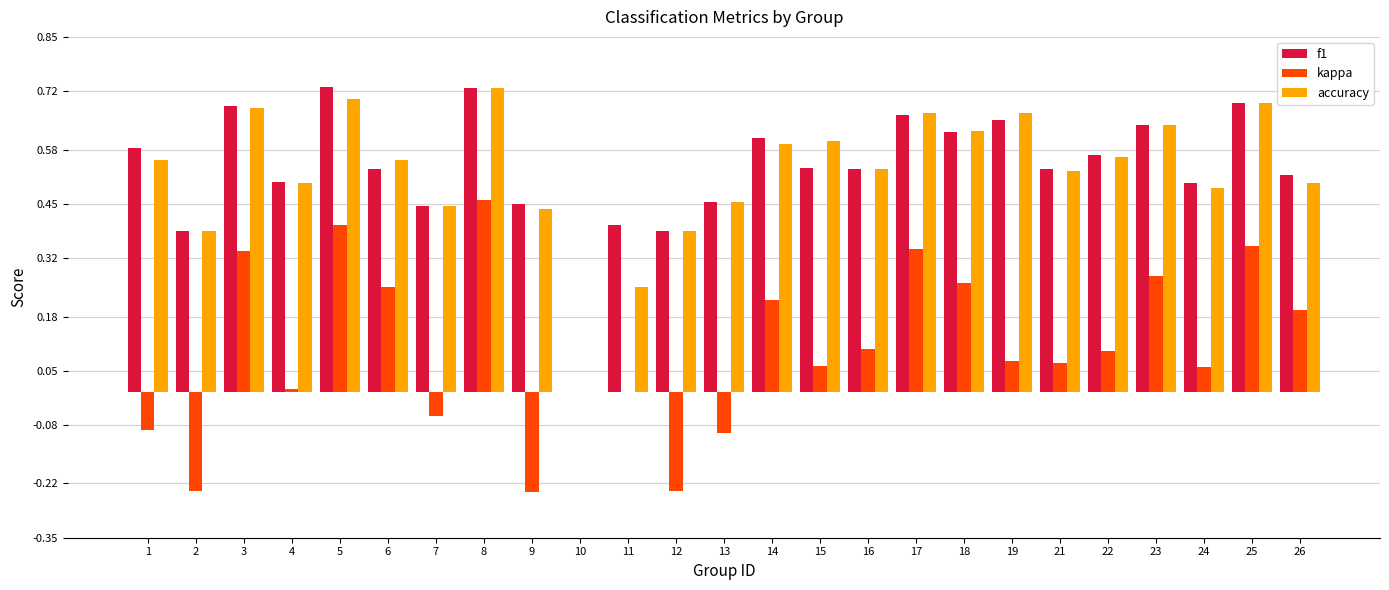

Between 8 and 16, which series saw the biggest shift?

kappa